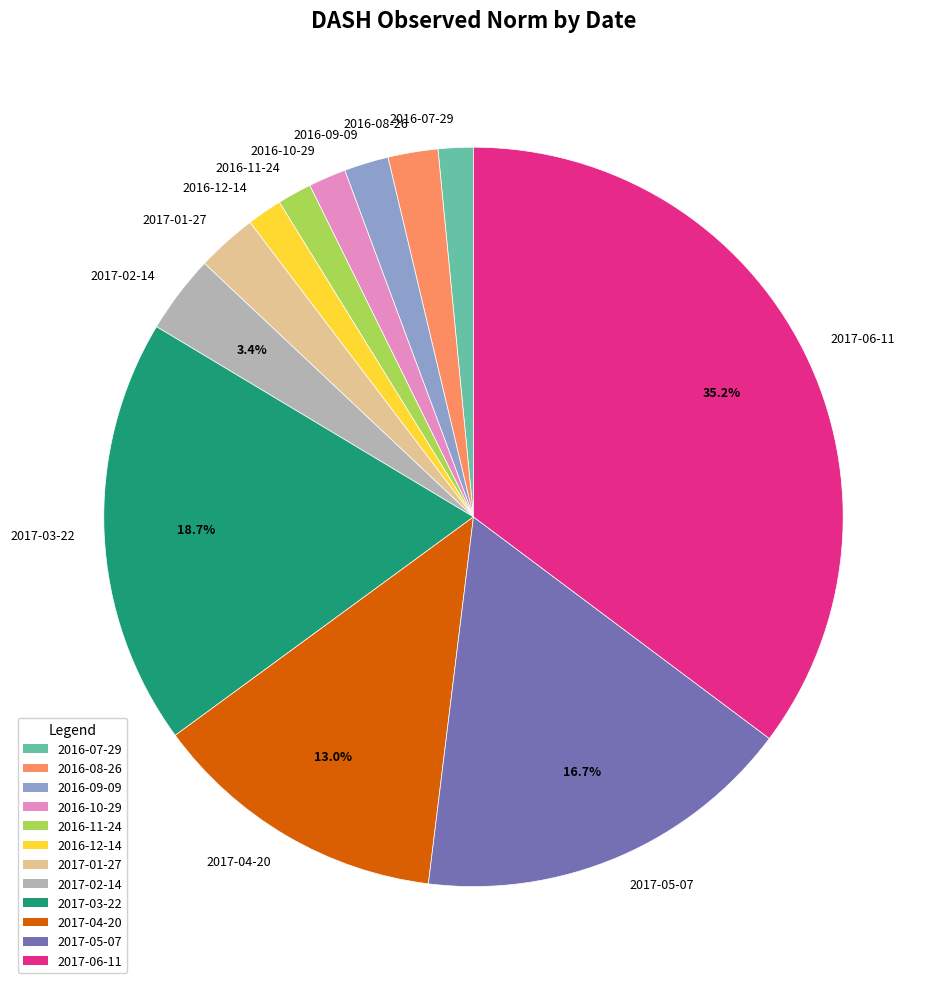

What is the largest slice in the pie chart?

2017-06-11